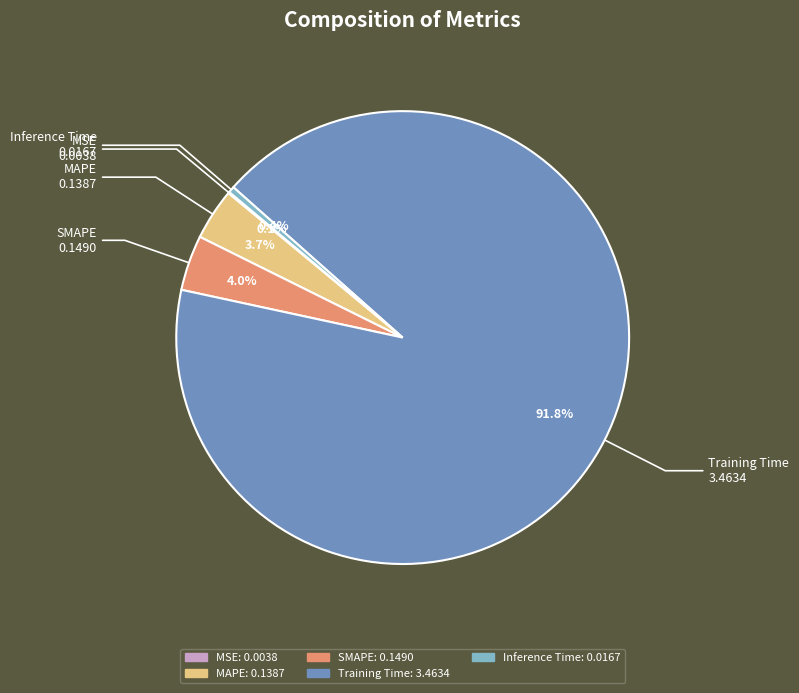

What percentage is NOT represented by Inference Time?

99.6%